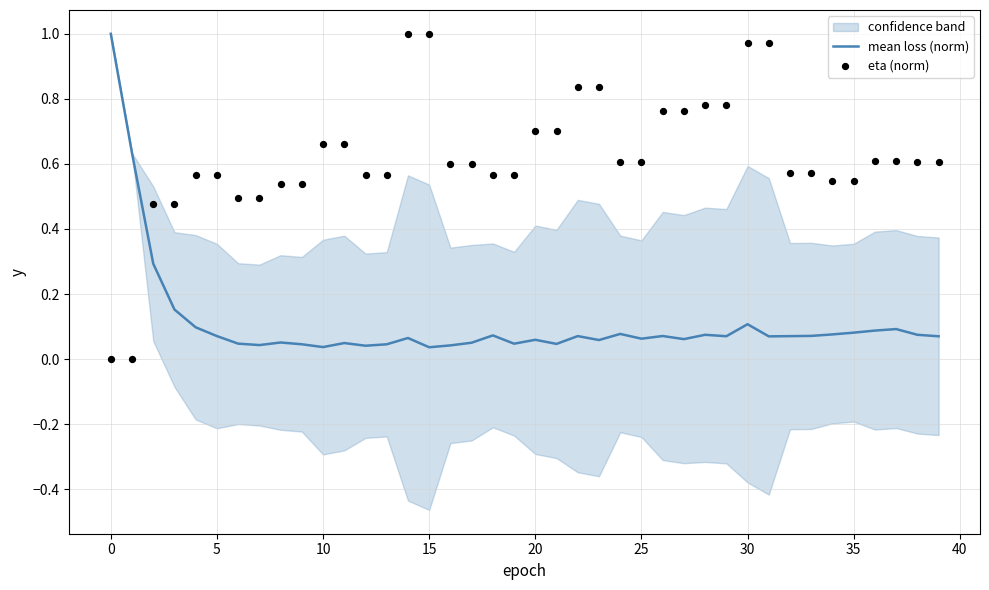

Which series has the largest Y range (max minus min)?

eta (norm)